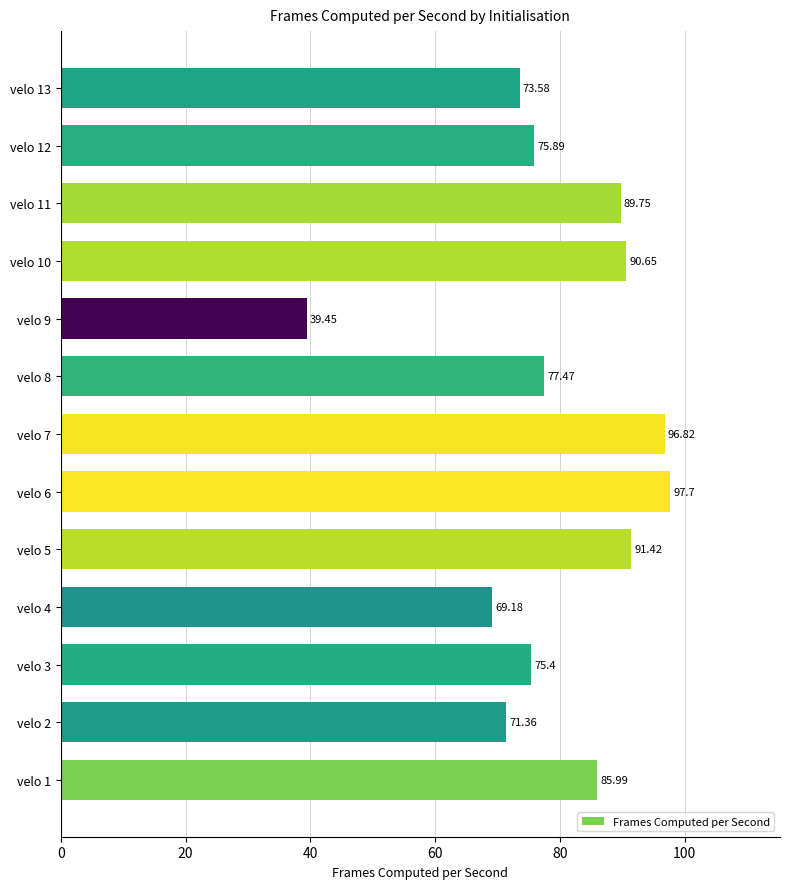

What is the change in value from velo 1 to velo 7?

+10.8